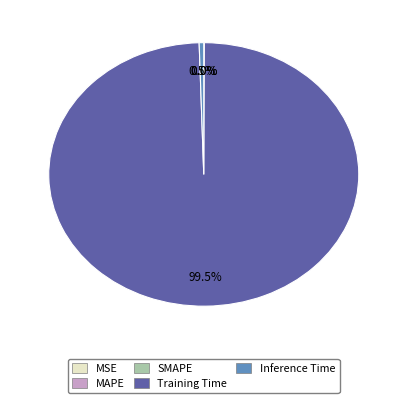

Which category has the biggest portion of the pie?

Training Time